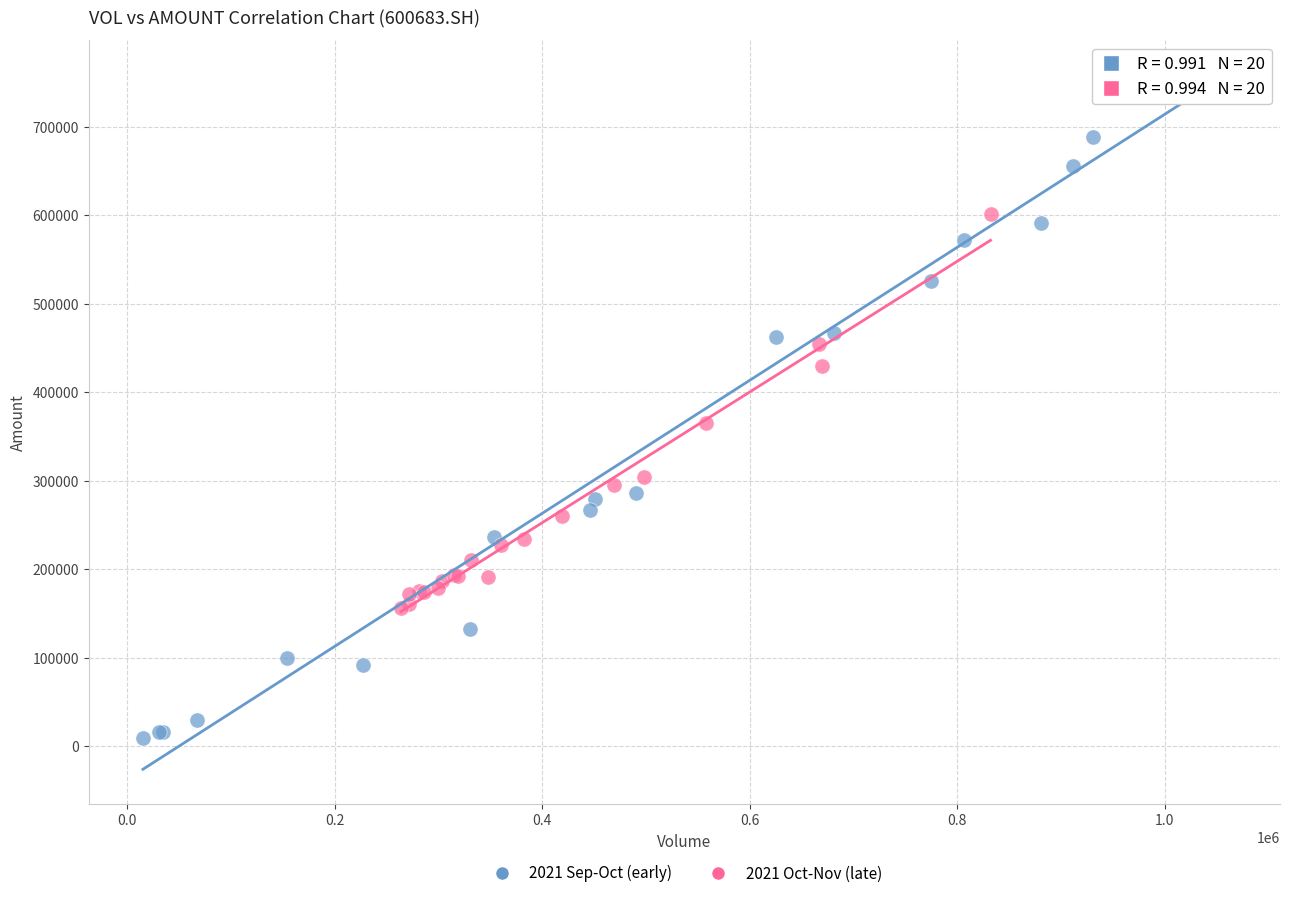

Which series has the widest spread of Y values?

2021 Sep-Oct (early)